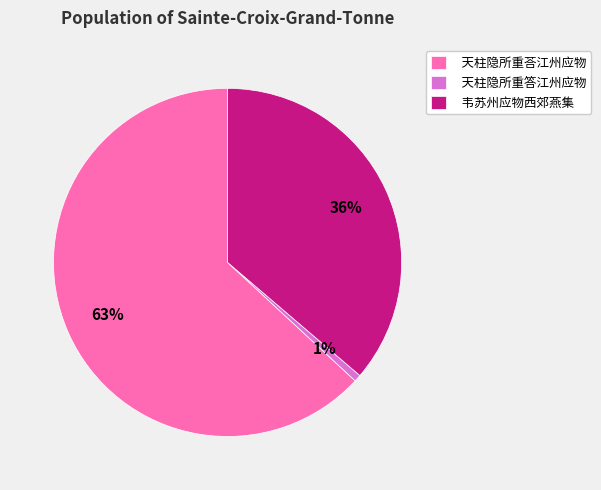

Rank the categories by value from highest to lowest.

天柱隐所重荅江州应物, 韦苏州应物西郊燕集, 天柱隐所重答江州应物